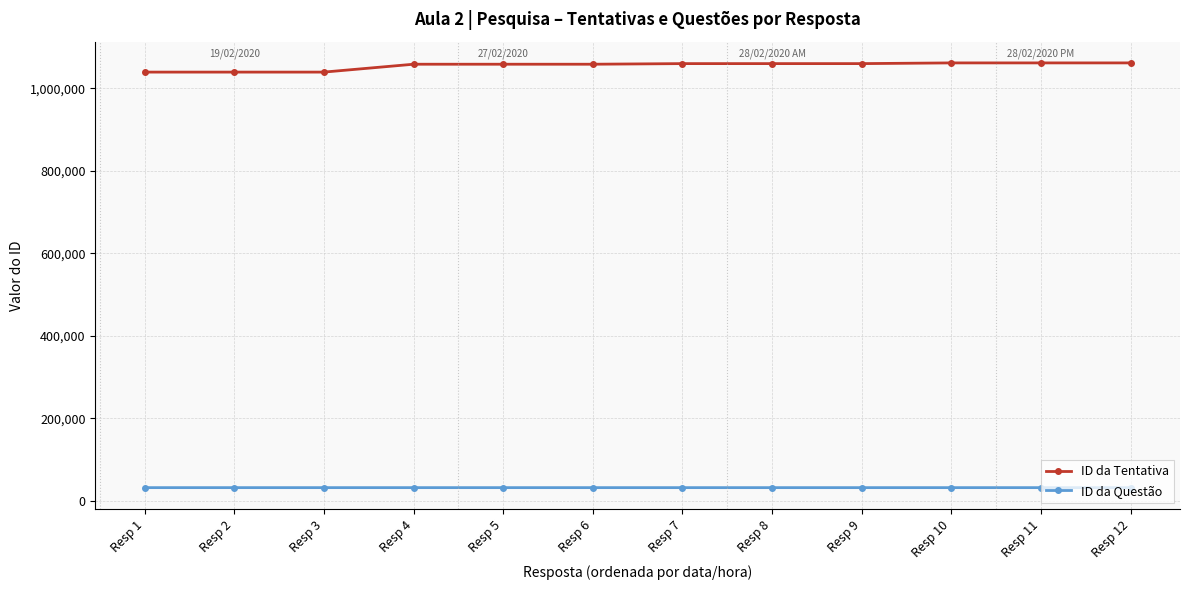

What is the spread (max minus min) of values at Resp 12?

1030035